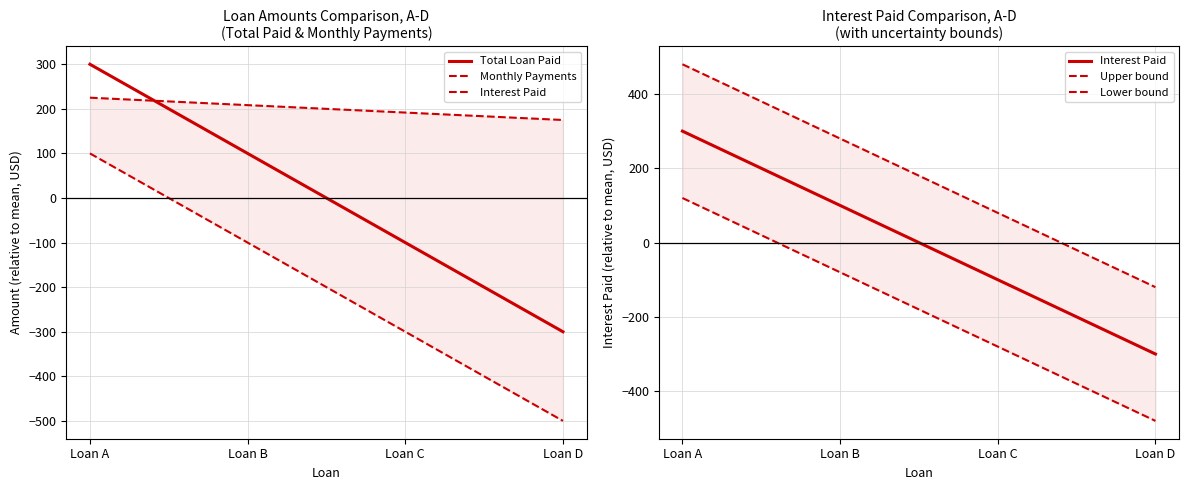

Where does the Total Loan Paid series first go above 100?

Loan A